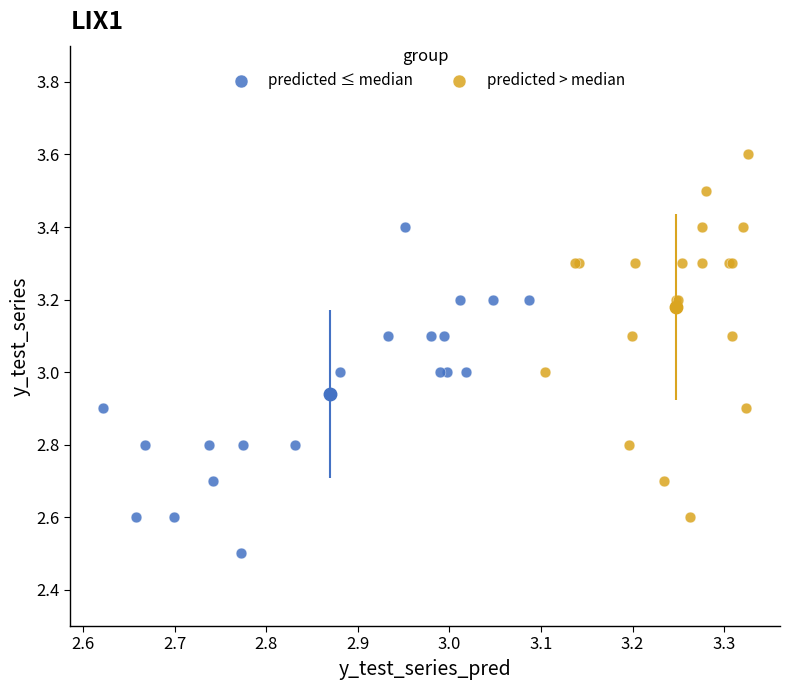

Which series reaches the minimum Y coordinate?

predicted ≤ median